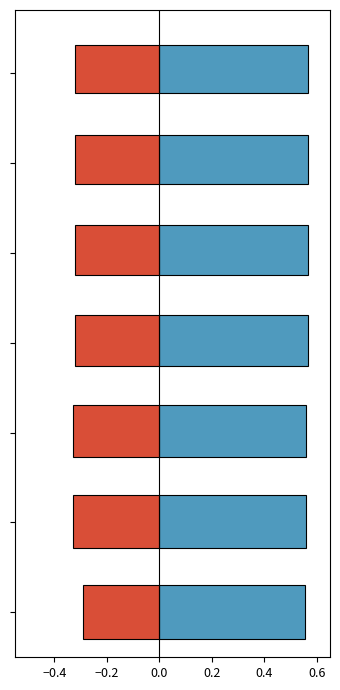

Is it true that BROADCOM BCM2837 equals 0.2 at SYCL-CLANG?

False